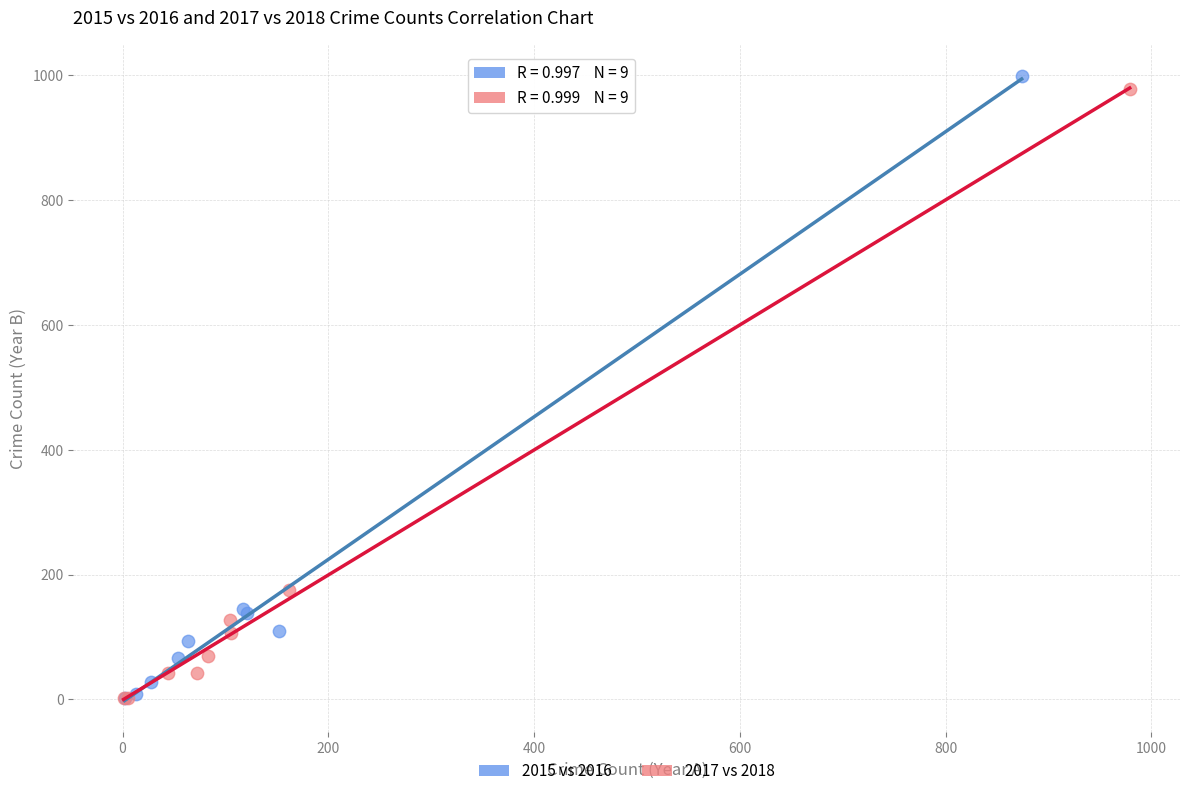

Which series has the largest Y range (max minus min)?

2015 vs 2016